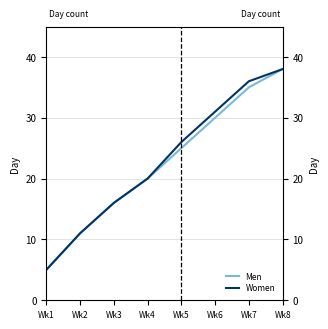

True or false: Women and Men cross at least once.

False